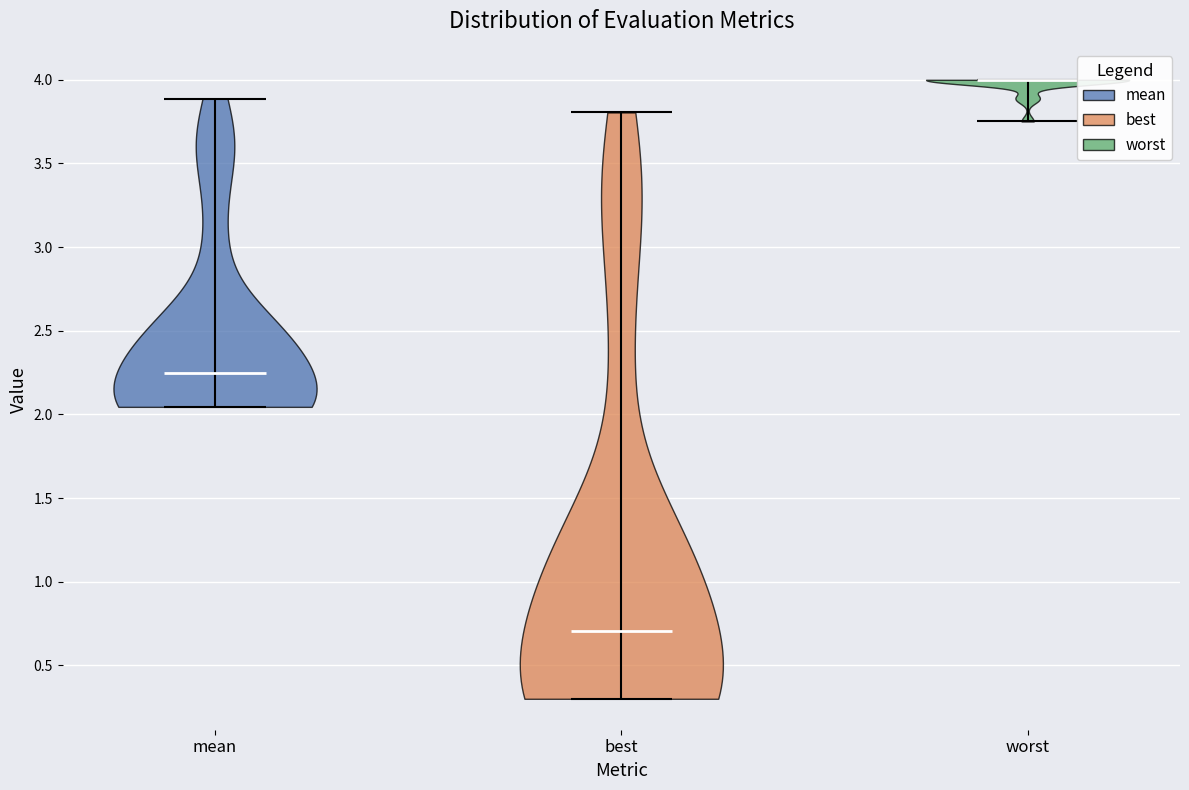

Reading left to right, read every violin against the y-axis: where its median line is, and the lowest and highest points it reaches. The values are not printed on the chart, so give them approximately, as read against the axis.

mean: median line 2.25, lowest point 2.05, highest point 3.90
best: median line 0.70, lowest point 0.30, highest point 3.80
worst: median line 4.00, lowest point 3.75, highest point 4.00